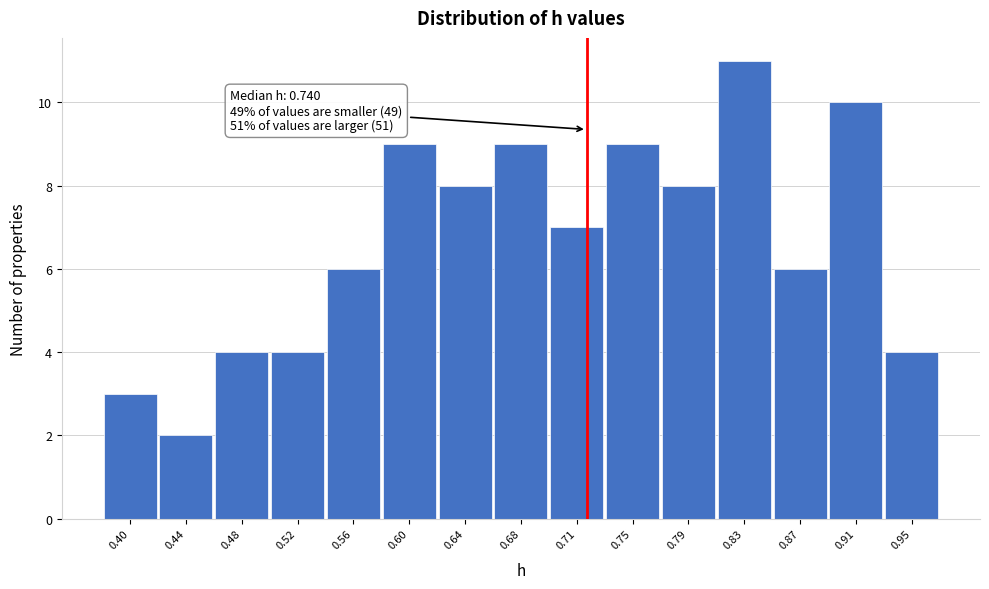

Reading left to right, transcribe all the data shown in this chart.

0.40=3	0.44=2	0.48=4	0.52=4	0.56=6	0.60=9	0.64=8	0.68=9	0.71=7	0.75=9	0.79=8	0.83=11	0.87=6	0.91=10	0.95=4